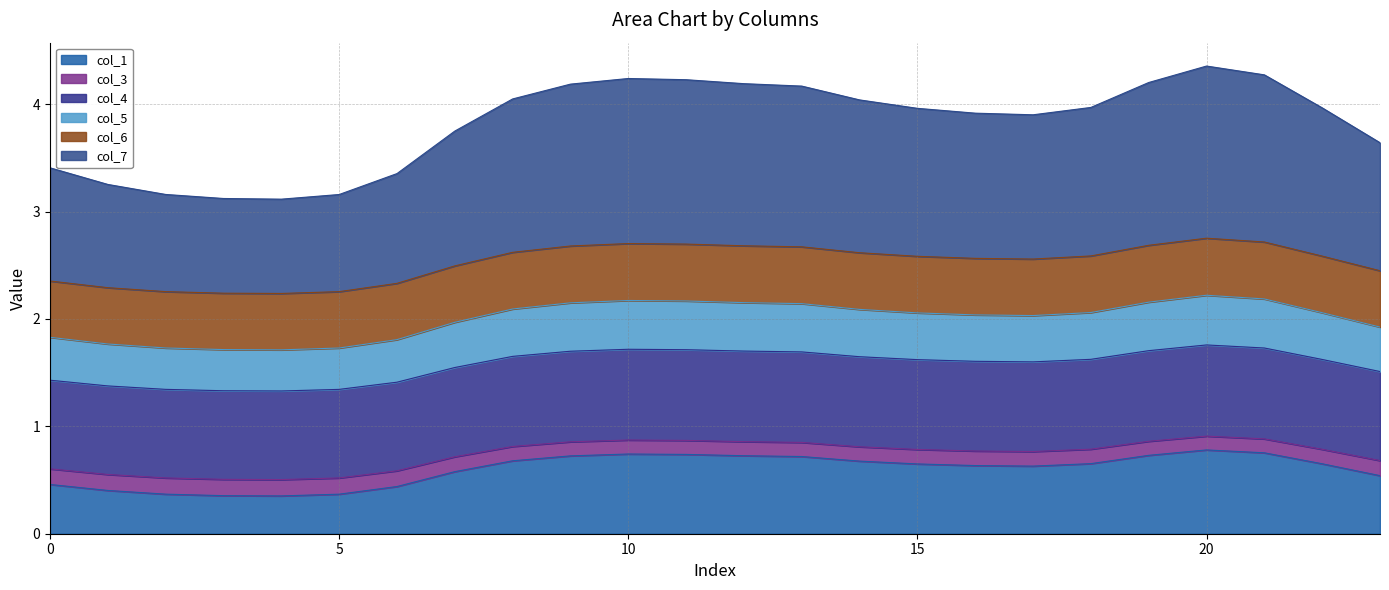

Between 5 and 7, which series saw the biggest shift?

col_7